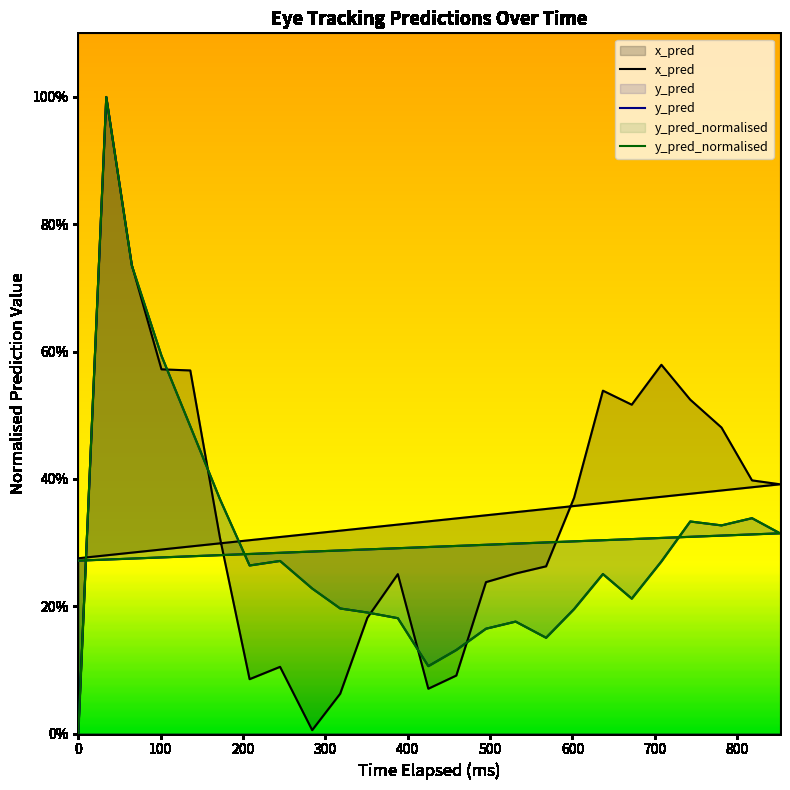

At 602, list the series in order from largest to smallest.

x_pred, y_pred, y_pred_normalised